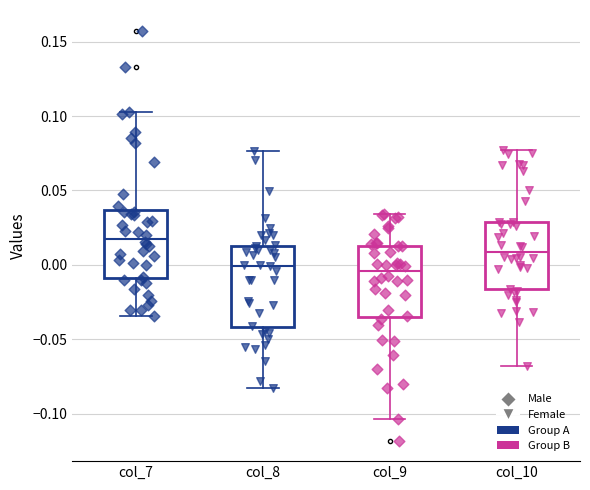

Where does the lower whisker of the box for col_9 end on the y-axis? The values are not printed on the chart, so give them approximately, as read against the axis.

-0.105